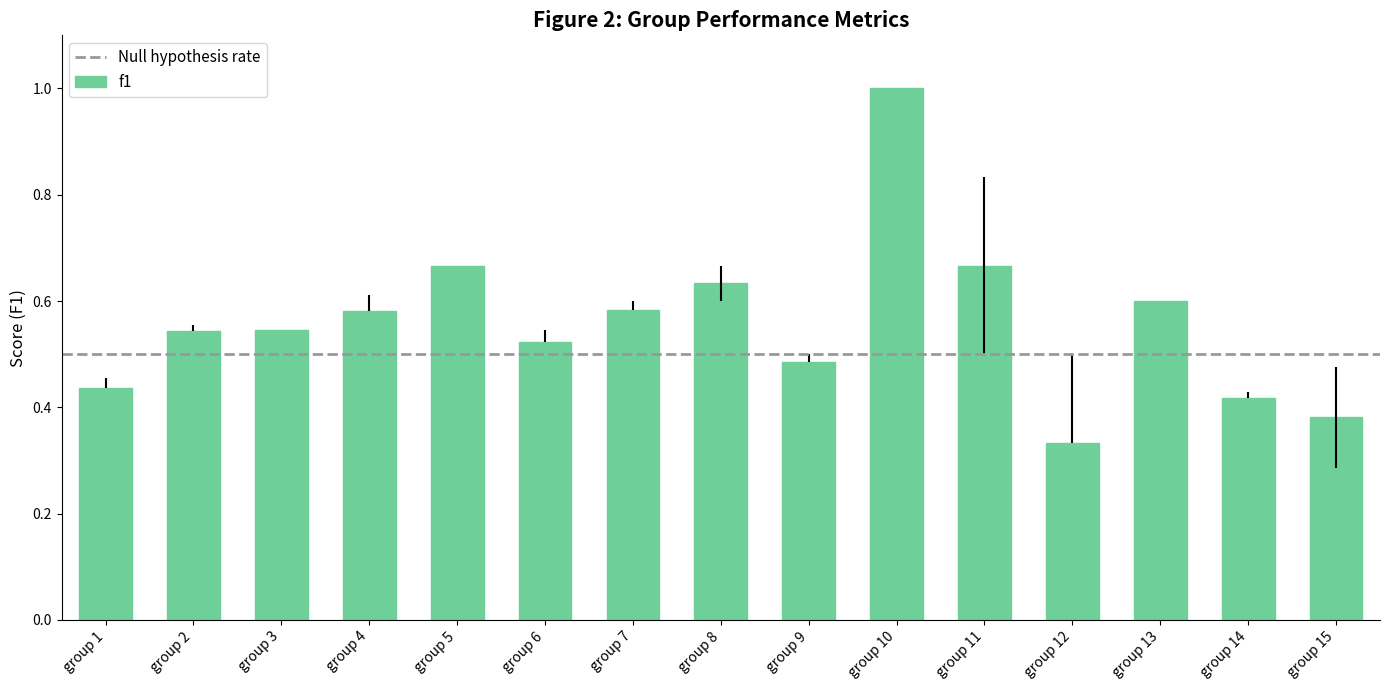

Is it true that the value at group 13 is 1.0?

False